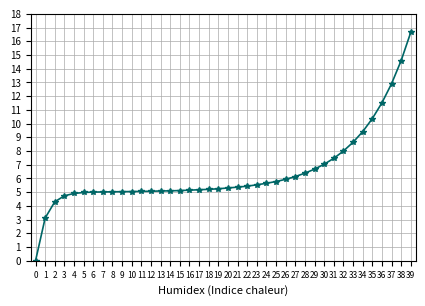

Between 31 and 18, which is larger?

31